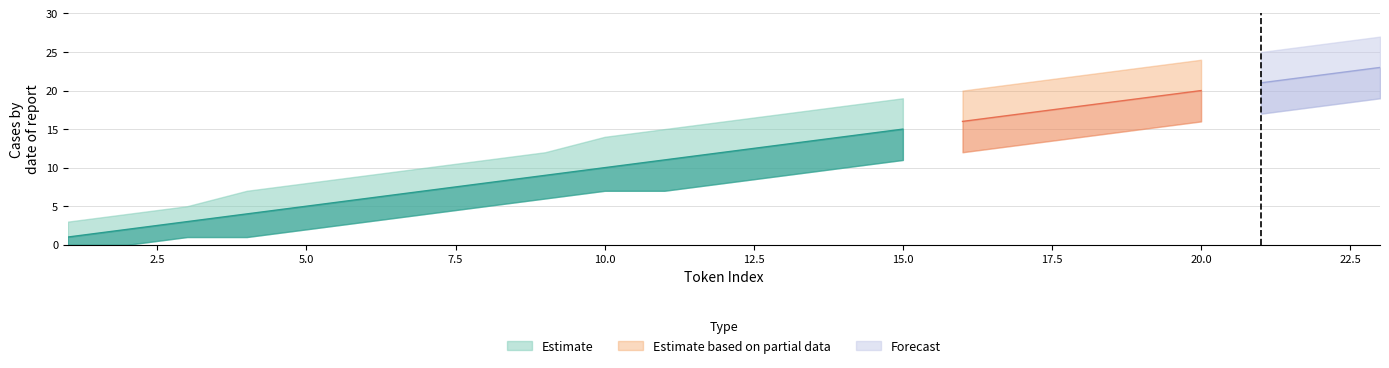

What is the difference between the highest and lowest values at 15?

8